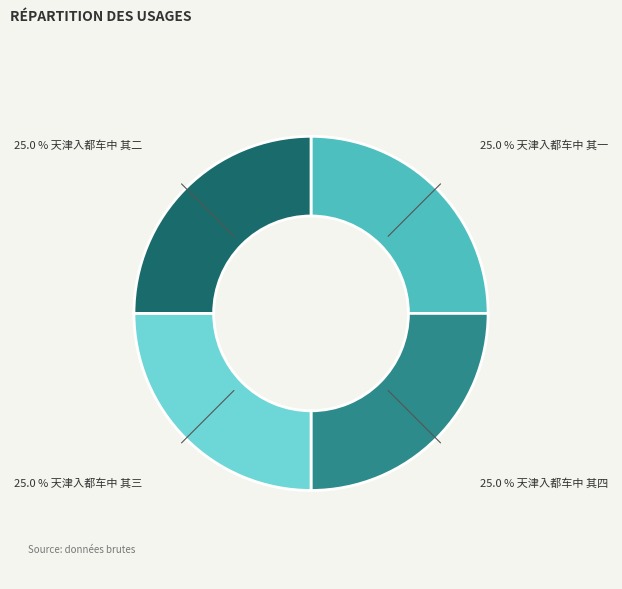

Is there any slice that represents more than half of the pie?

No